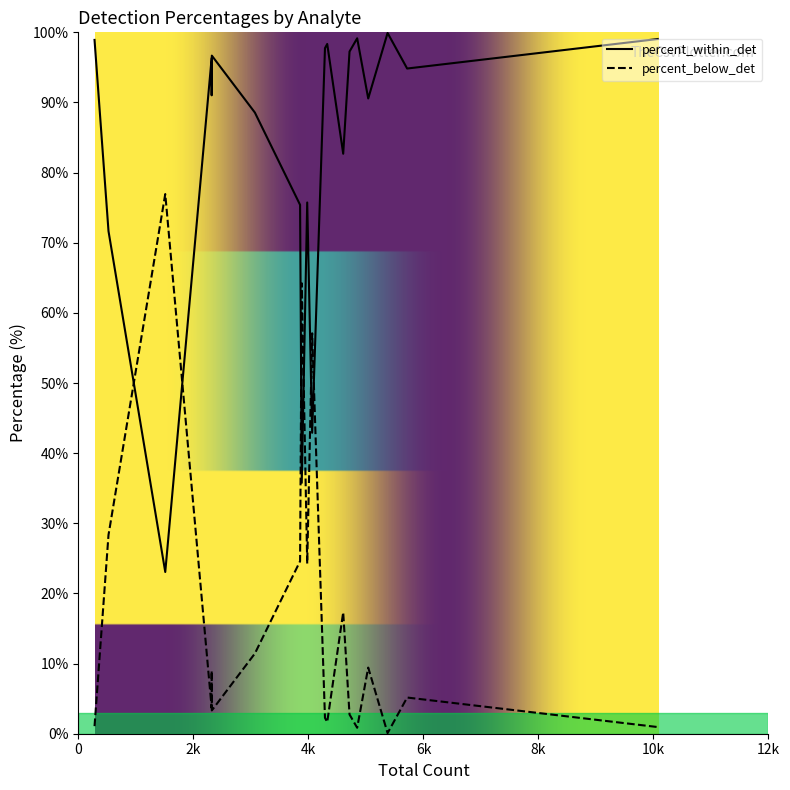

How many interior local valleys does the percent_within_det series have?

6